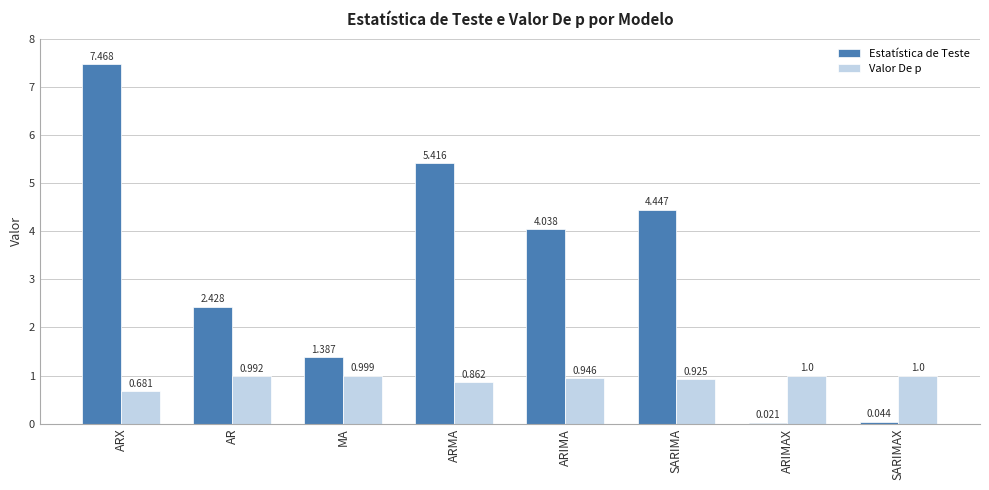

At which label does Estatística de Teste reach its peak?

ARX